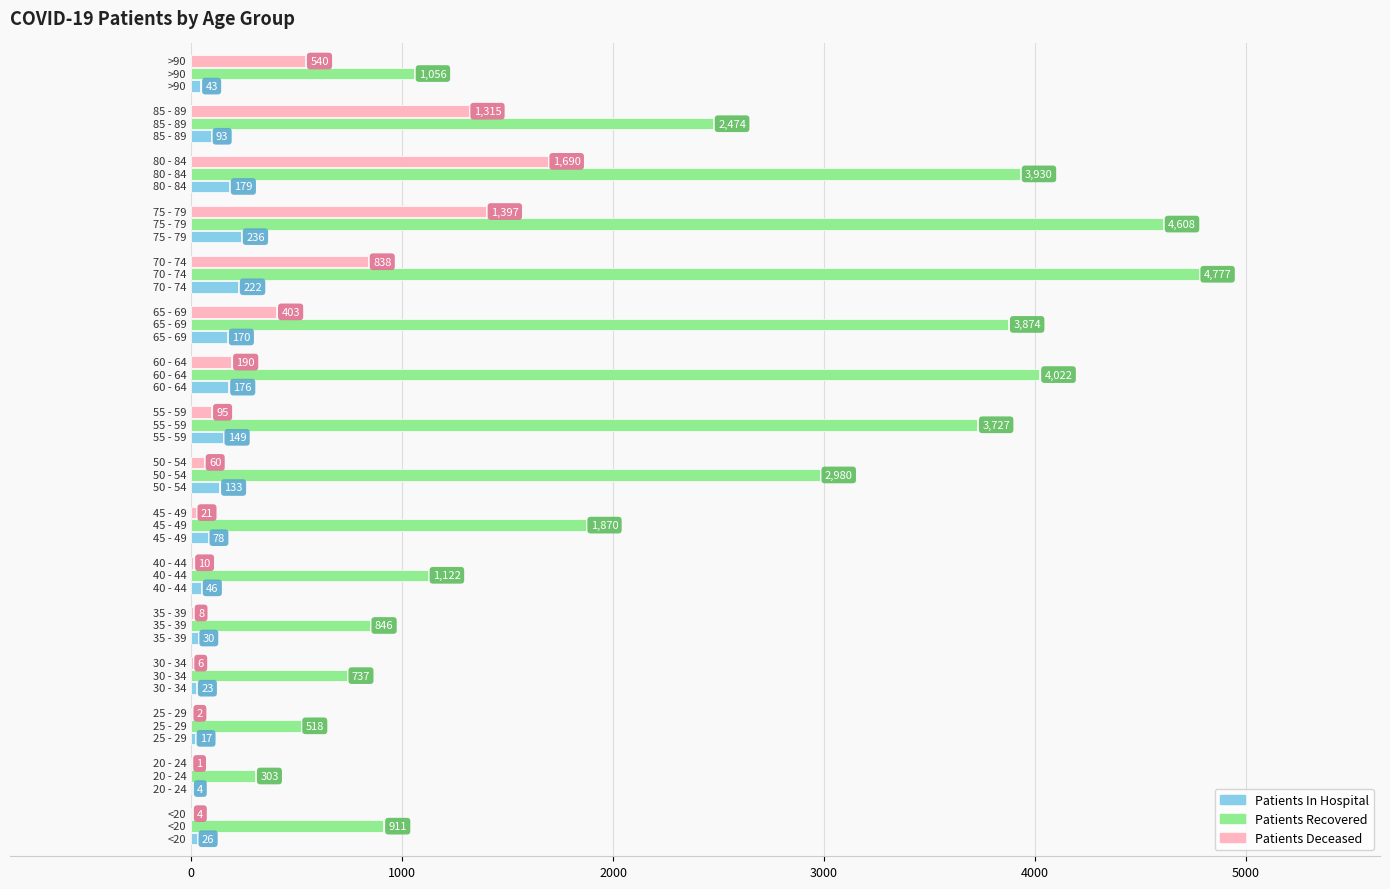

Which series has the largest total across all categories?

Patients Recovered